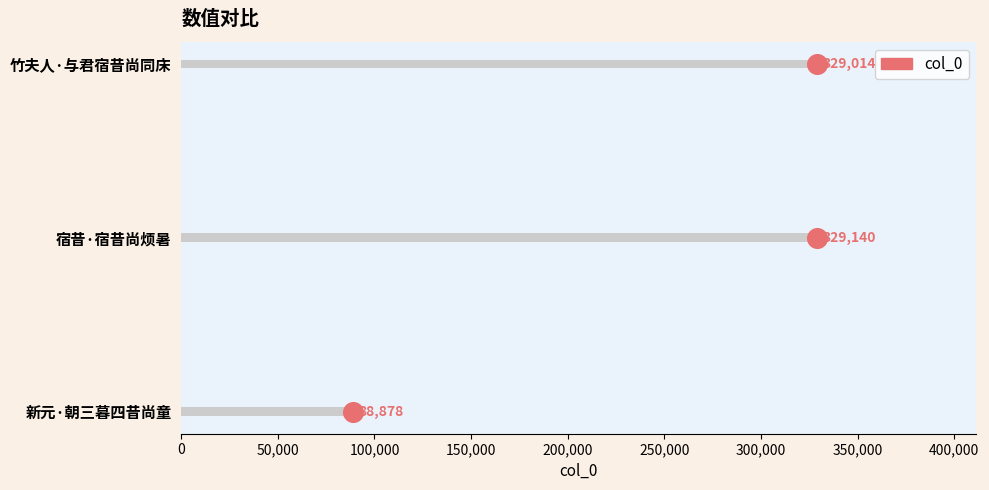

Which has a higher value, 100,000 or 50,000?

100,000